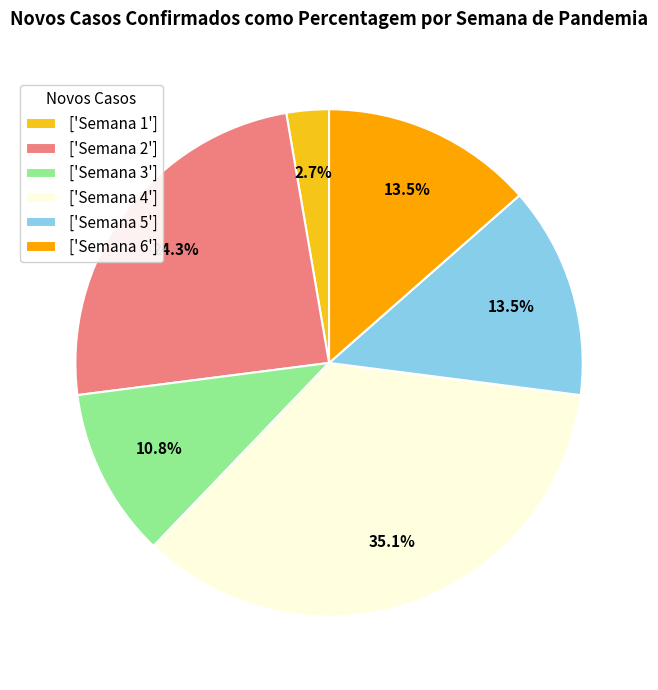

Which has a higher value, ['Semana 3'] or ['Semana 4']?

['Semana 4']